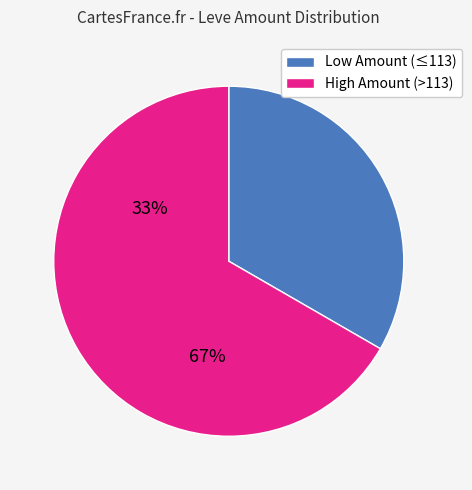

Which slice is the smallest?

Low Amount (≤113)